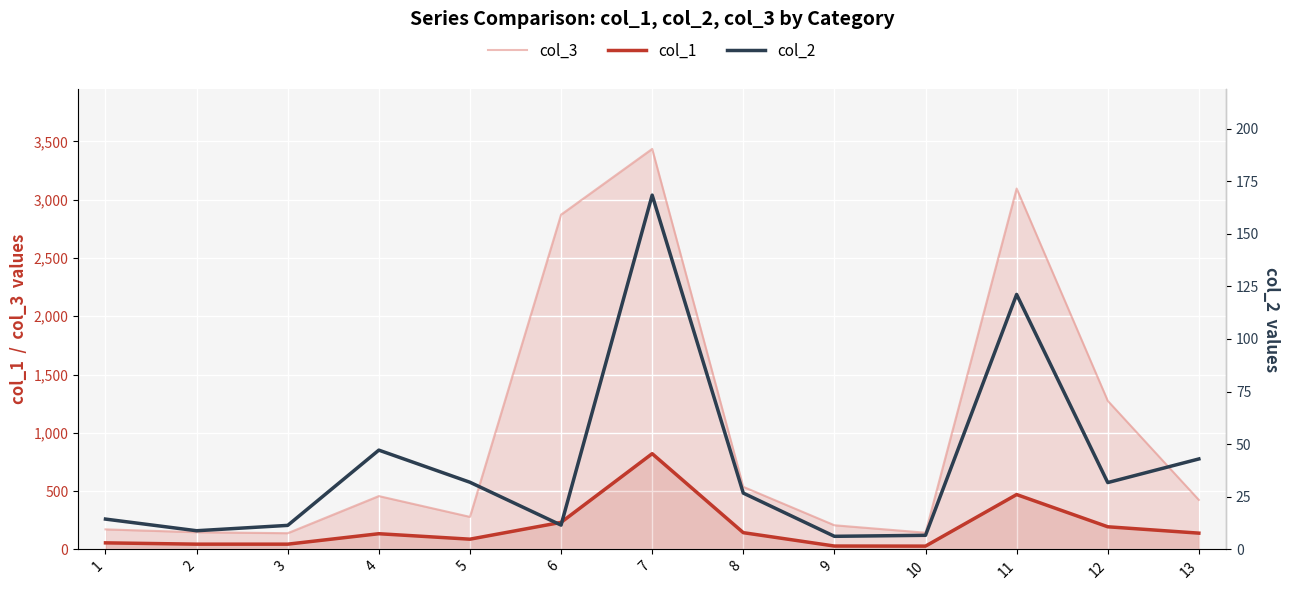

What is the spread (max minus min) of values at 13?

381.5